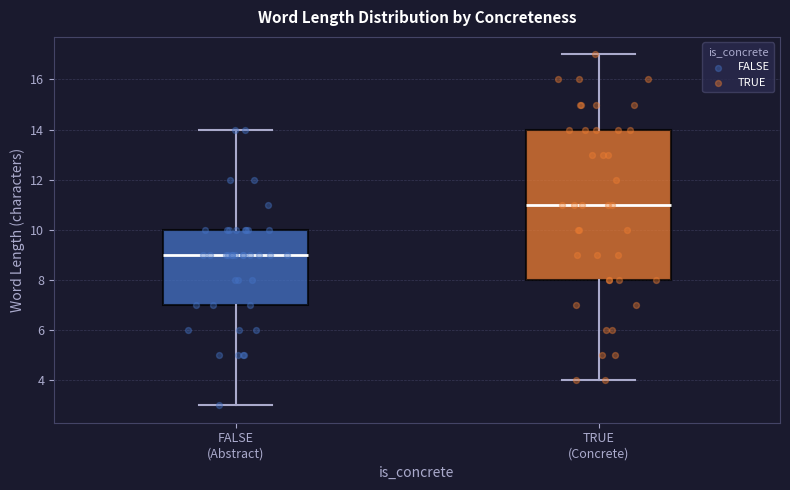

Reading left to right, transcribe this box plot: for each box, give where its median line is, the range the box spans, and where its two whiskers end, as read against the y-axis. The values are not printed on the chart, so give them approximately, as read against the axis.

FALSE (Abstract): median 9, box 7 to 10, whiskers 3 to 14
TRUE (Concrete): median 11, box 8 to 14, whiskers 4 to 17